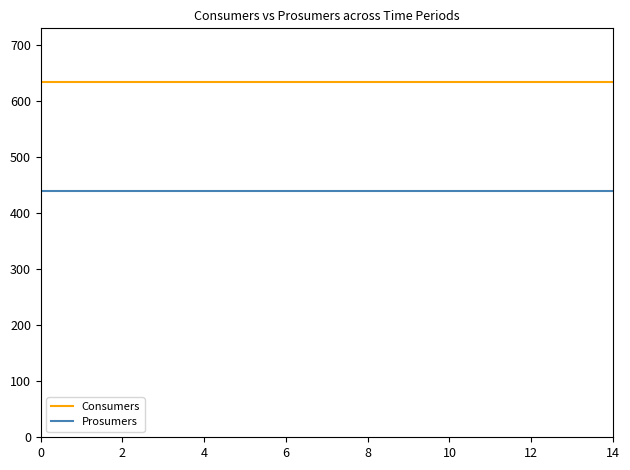

Rank the series by their average value, from highest to lowest.

Consumers, Prosumers